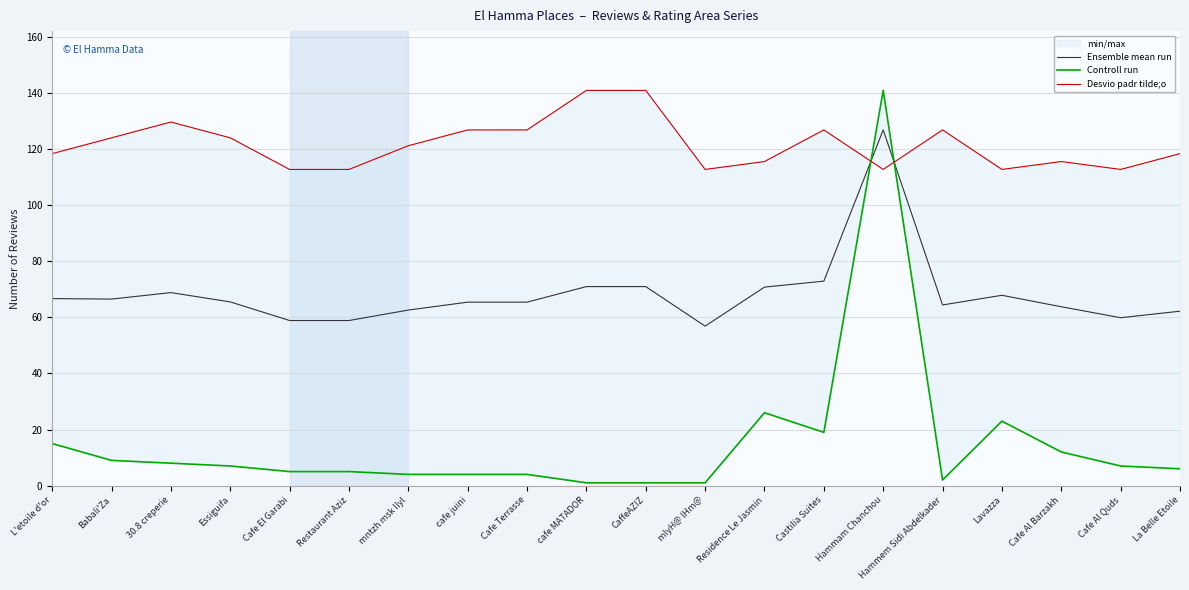

Which category has the highest value in the Ensemble mean run series?

Hammam Chanchou